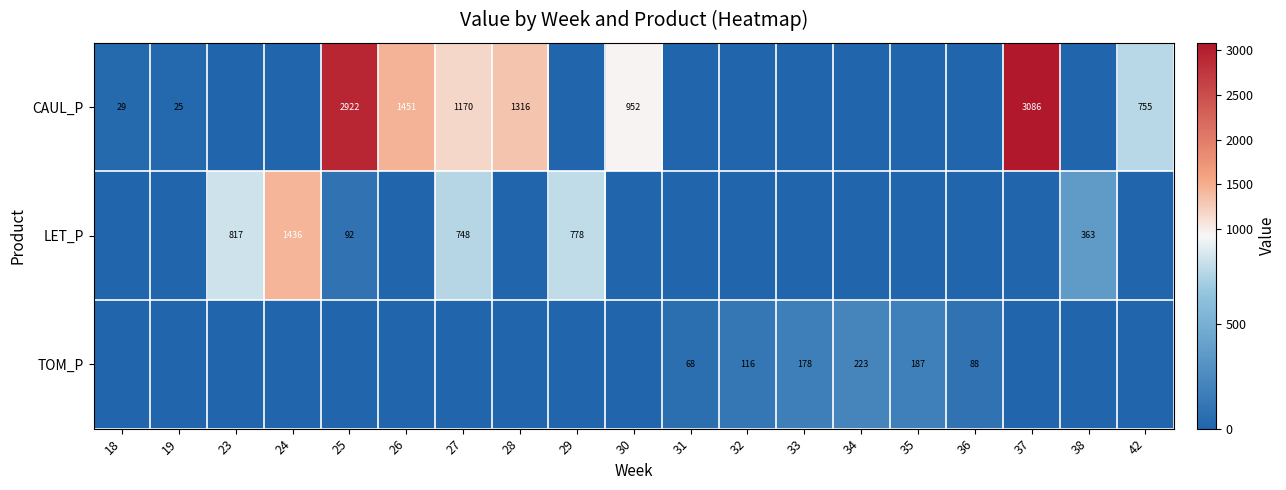

What is the sum of the CAUL_P values at 27 and 37?

4256